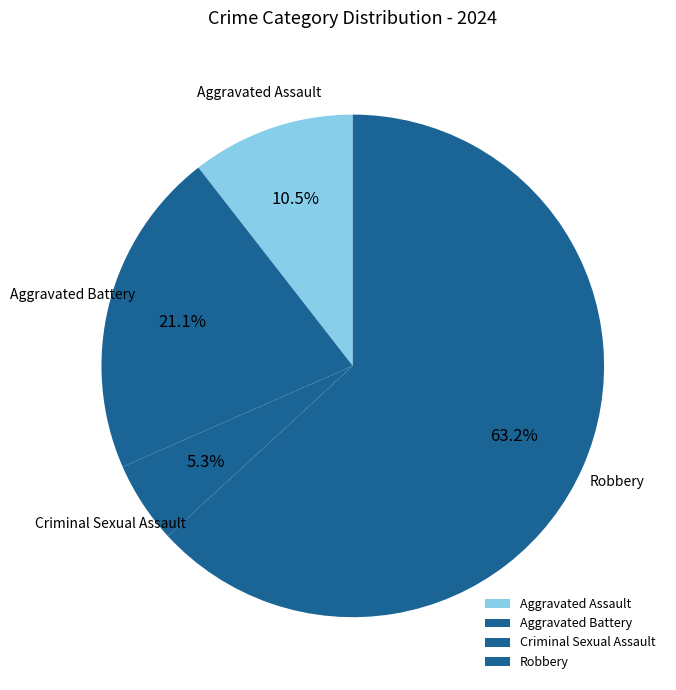

Does any single category account for the majority?

Yes